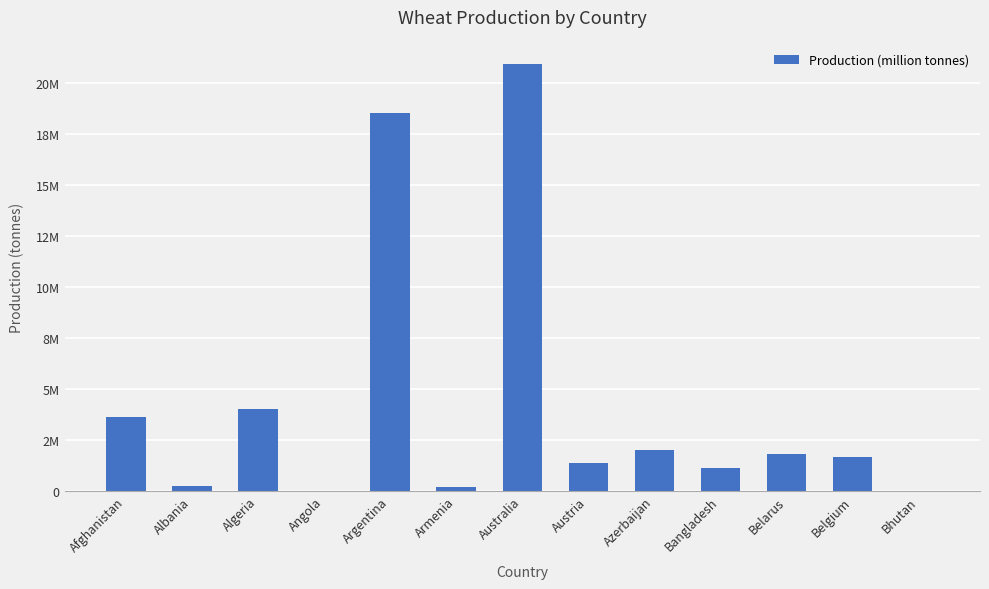

What is the value of the 4th bar from the left?

2820